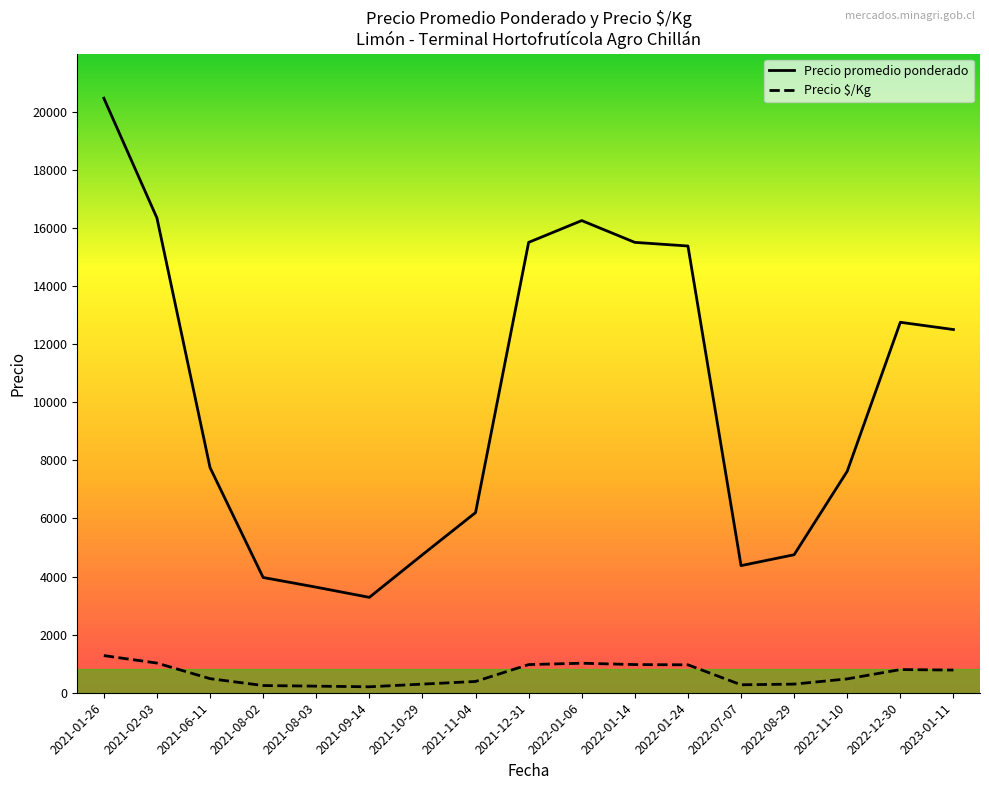

How many categories are shown in the chart?

17